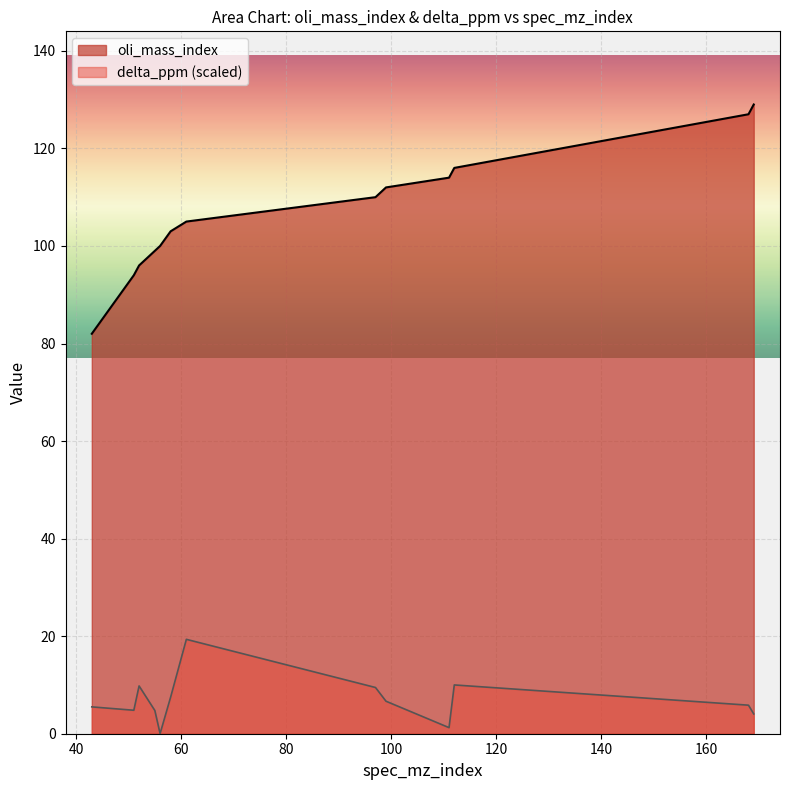

What is the value of the oli_mass_index point at the 11th from the left?

116.0